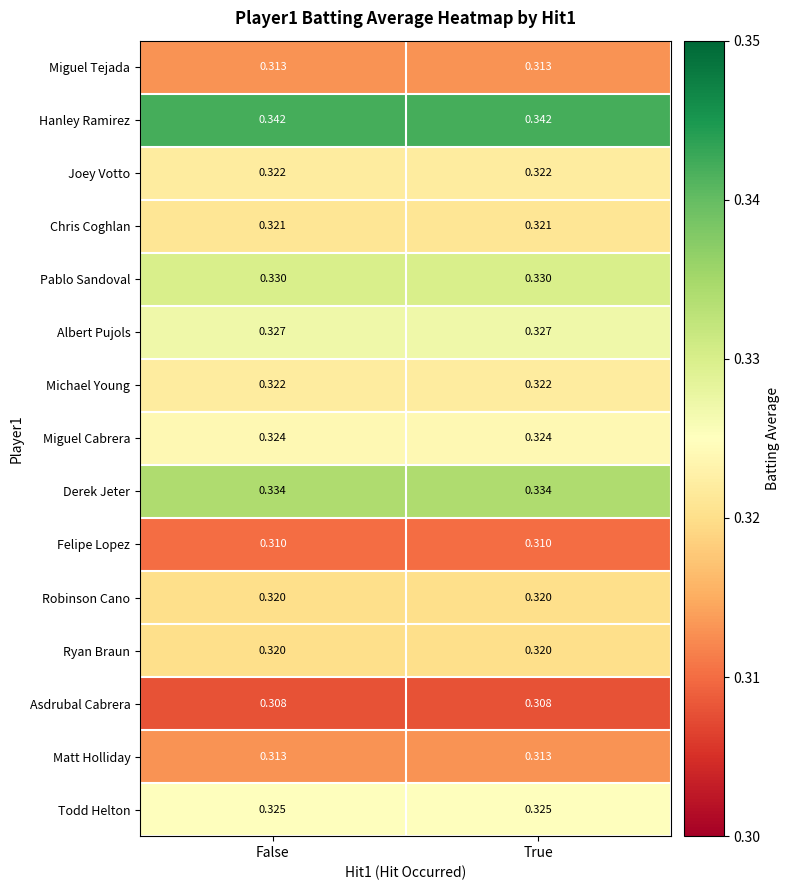

Is the value of Chris Coghlan at True greater than the value of Michael Young at True?

No